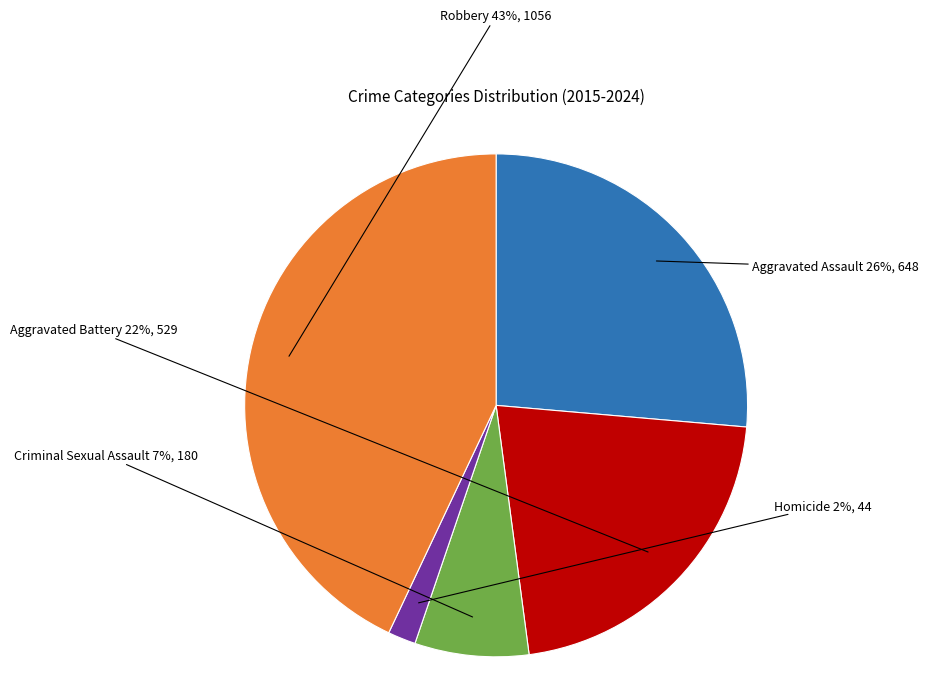

Does any single category account for the majority?

No